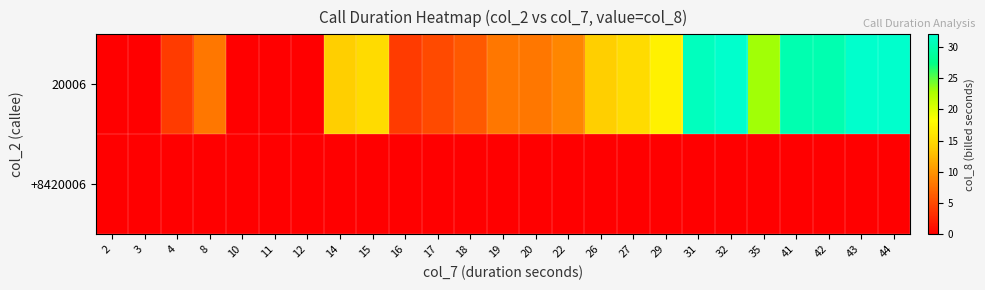

At how many categories does at least one series exceed 31?

3